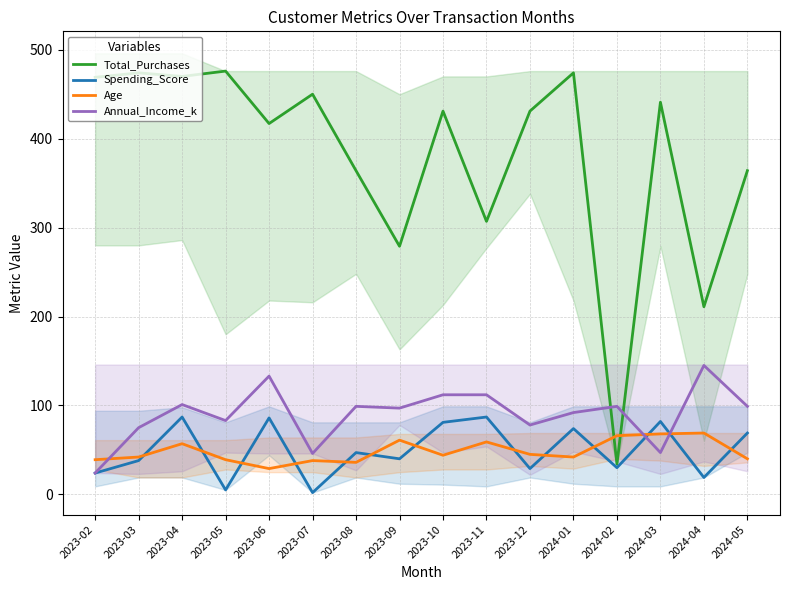

What is the difference between the highest and lowest values at 2023-05?

471